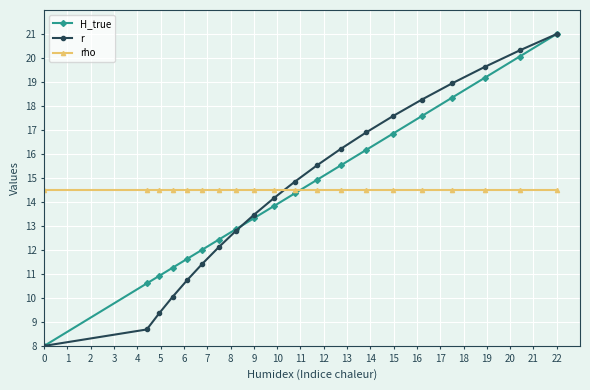

How many values in the H_true series exceed 14?

10